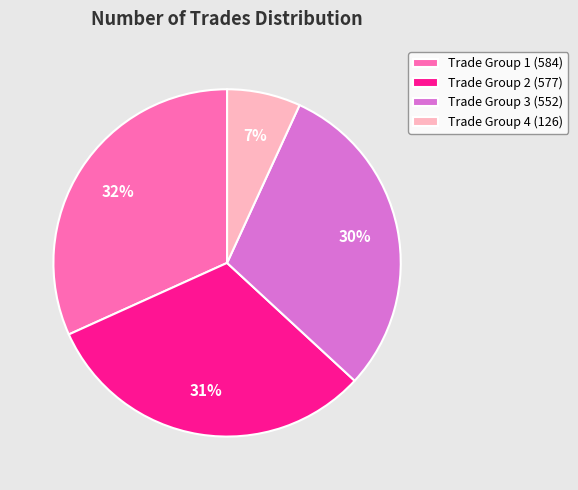

Combined, do Trade Group 4 (126) and Trade Group 2 (577) account for over 50%?

No